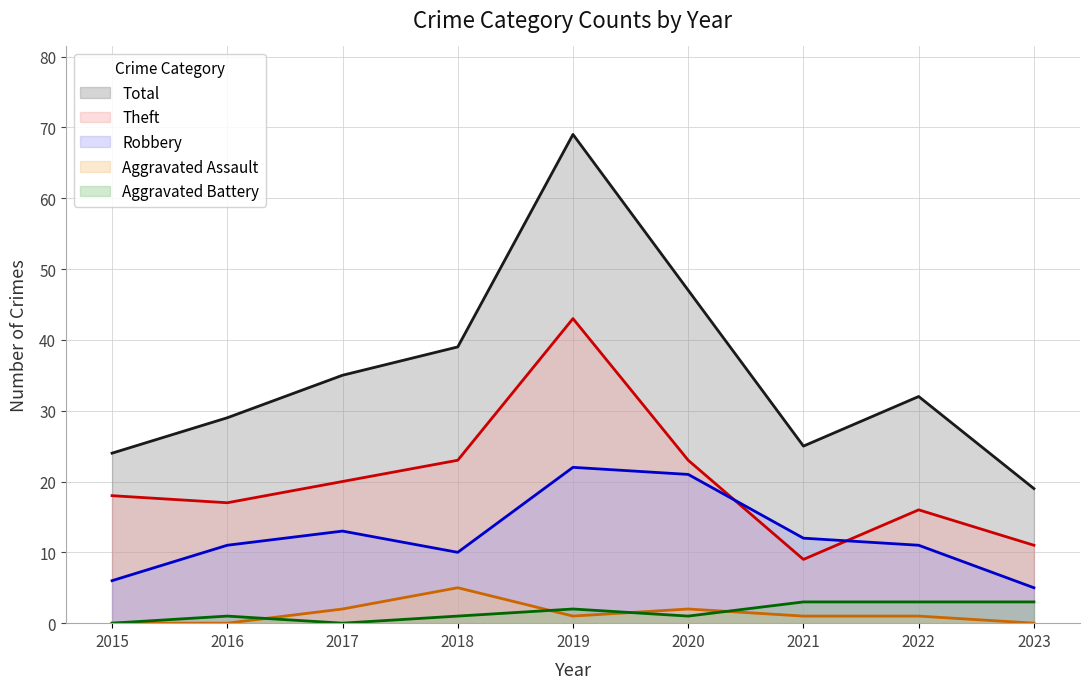

The value of Aggravated Assault at 2023 is 0. True or false?

True